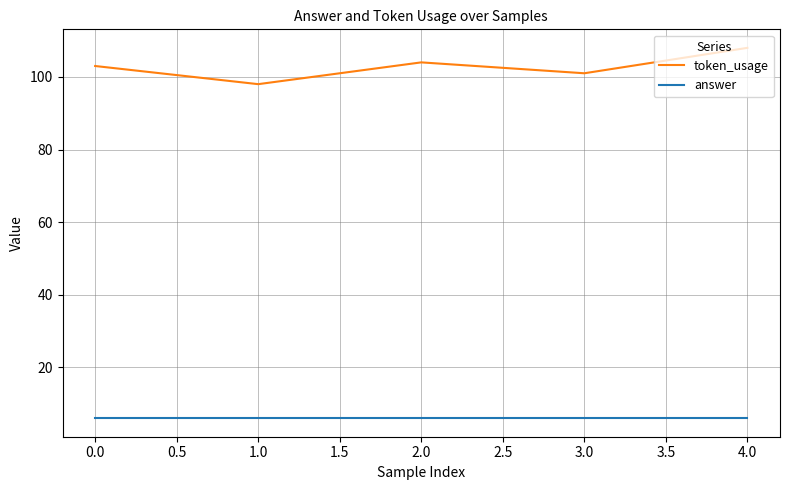

What is the sum of all answer values?

30